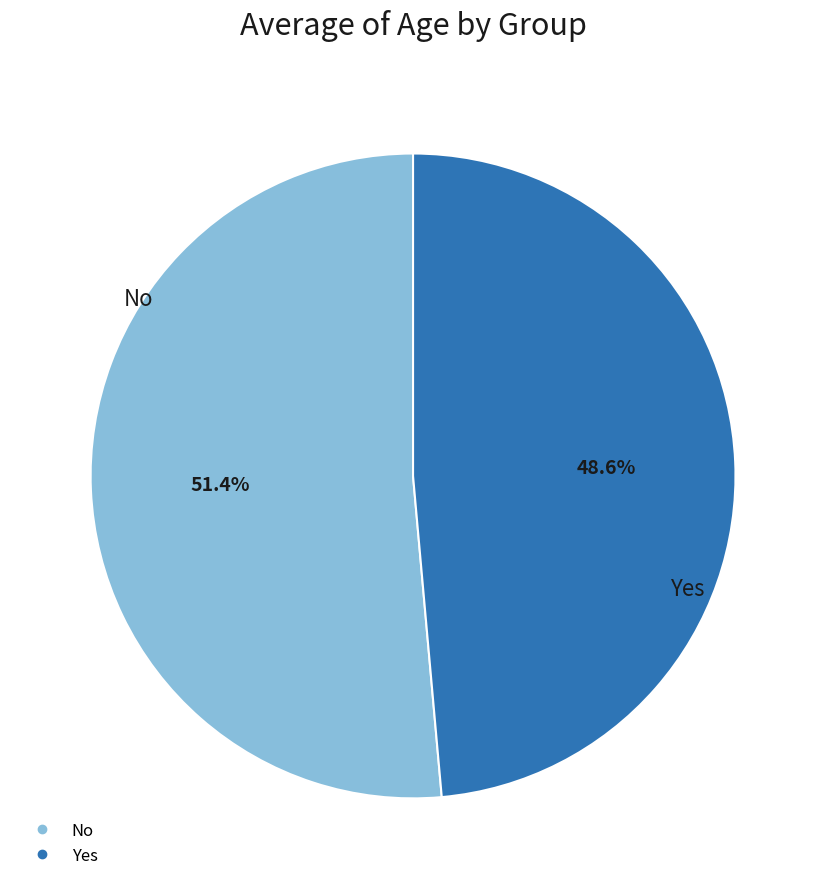

Does Yes represent more than half of the total?

No